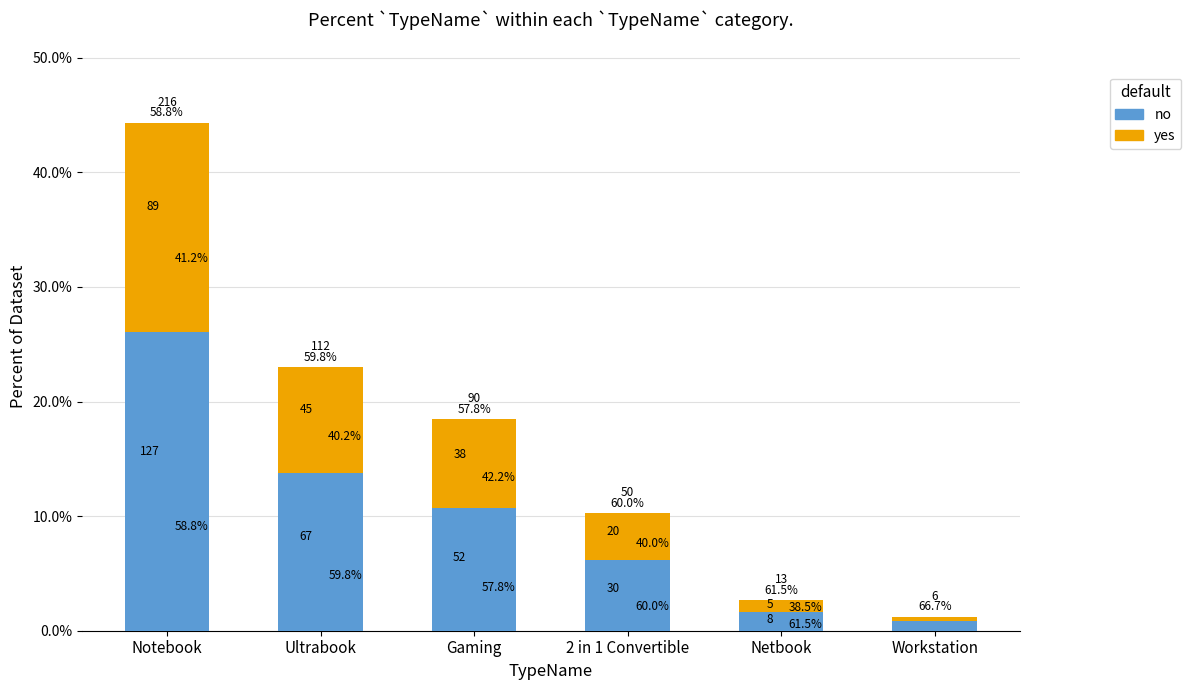

How many series are shown in this chart?

2